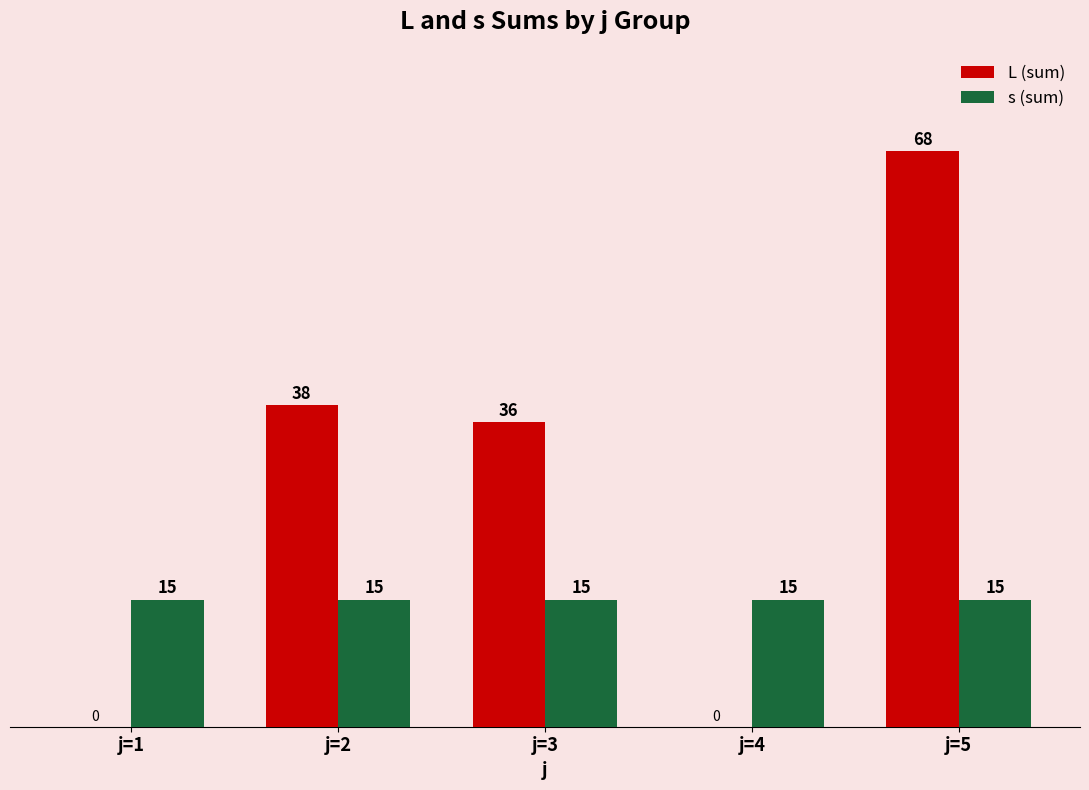

How many positive values does the L (sum) series have?

3